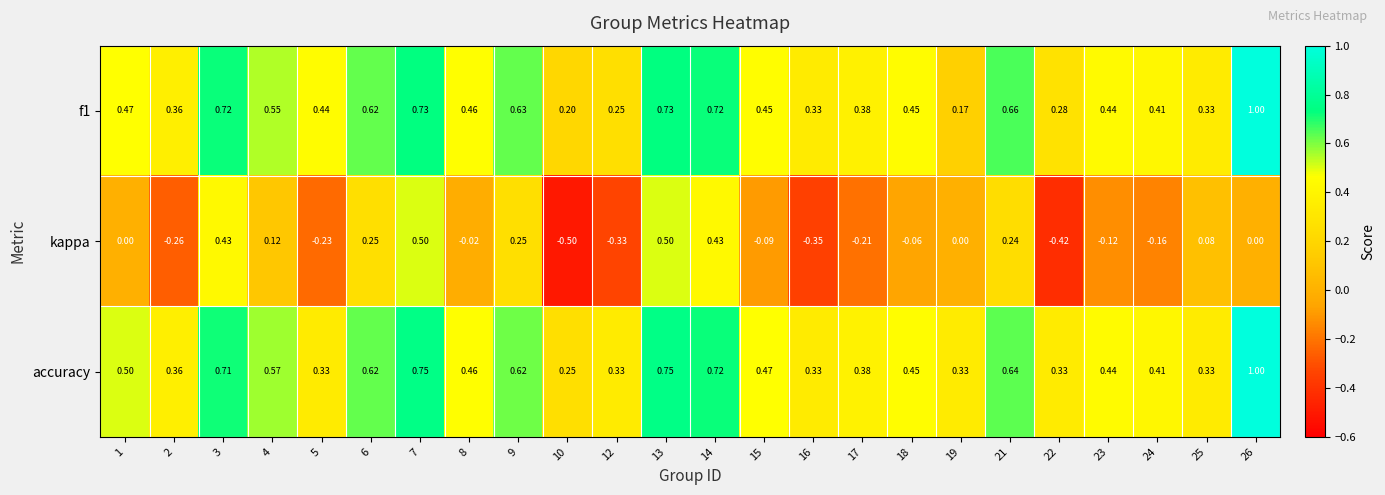

Is the value of accuracy at 12 greater than the value of kappa at 16?

Yes